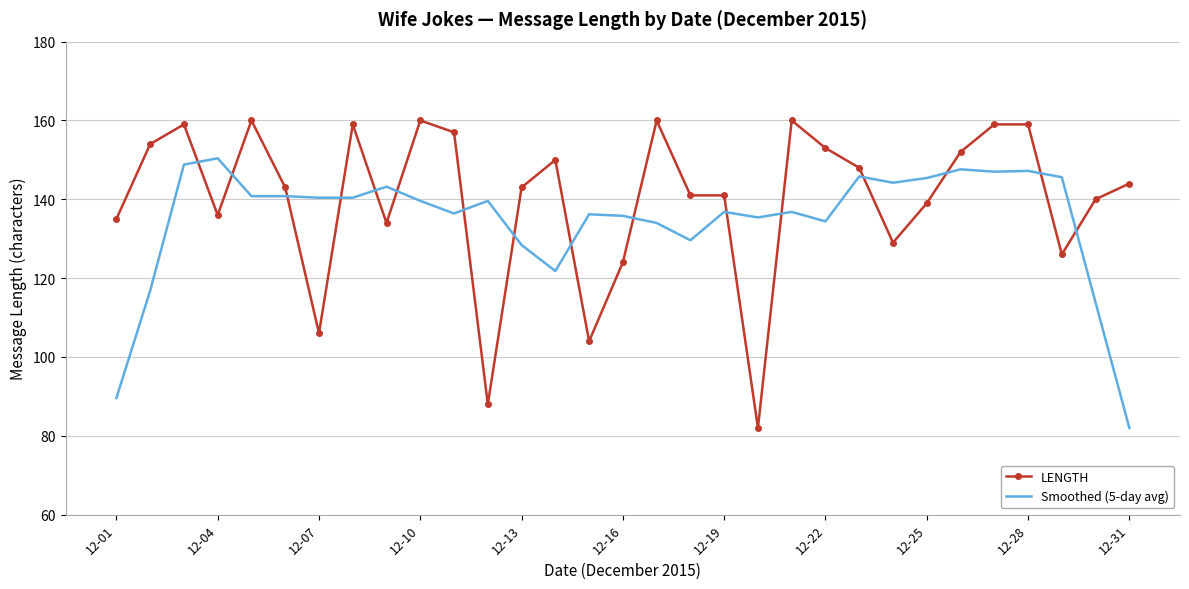

Which series has the largest total across all categories?

LENGTH